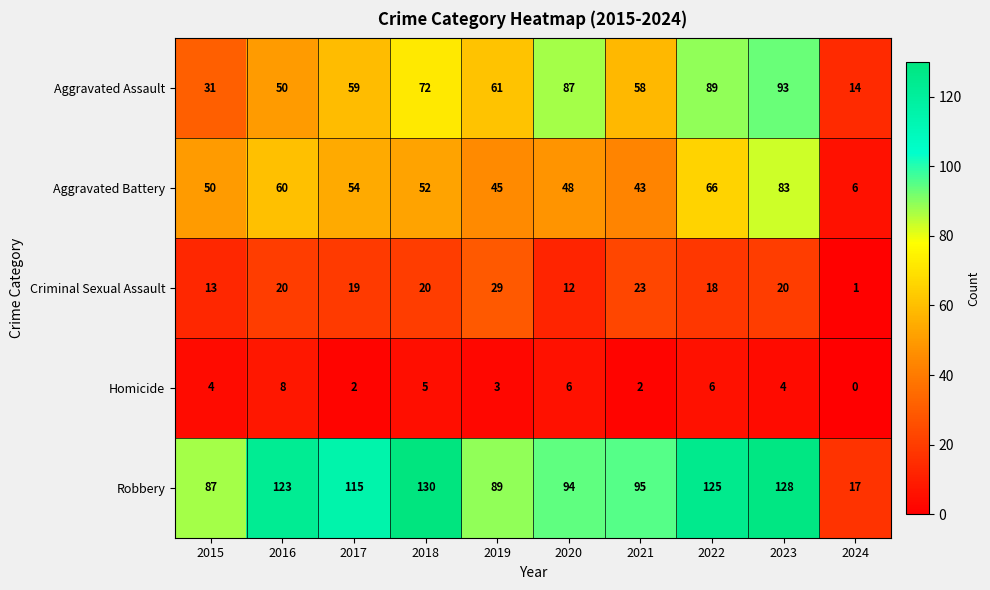

Which series has the widest spread of values?

Robbery